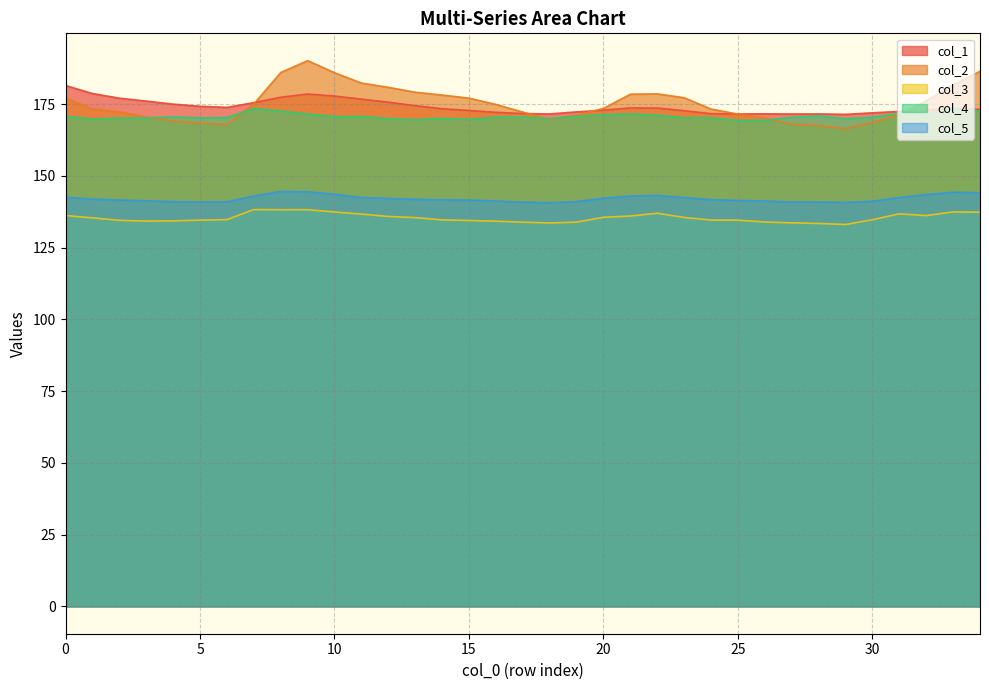

Count the number of categories in the chart.

35